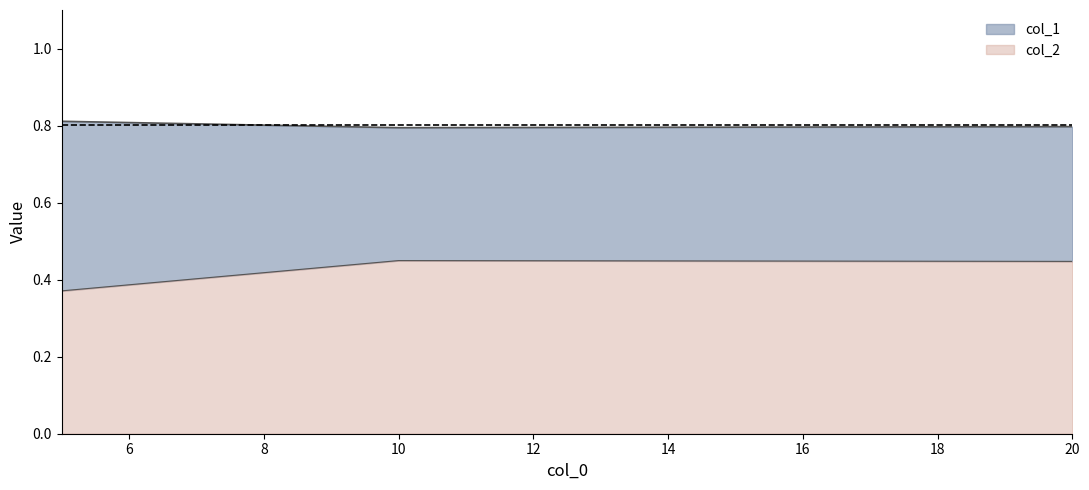

What are all the series names shown in the legend?

col_1, col_2